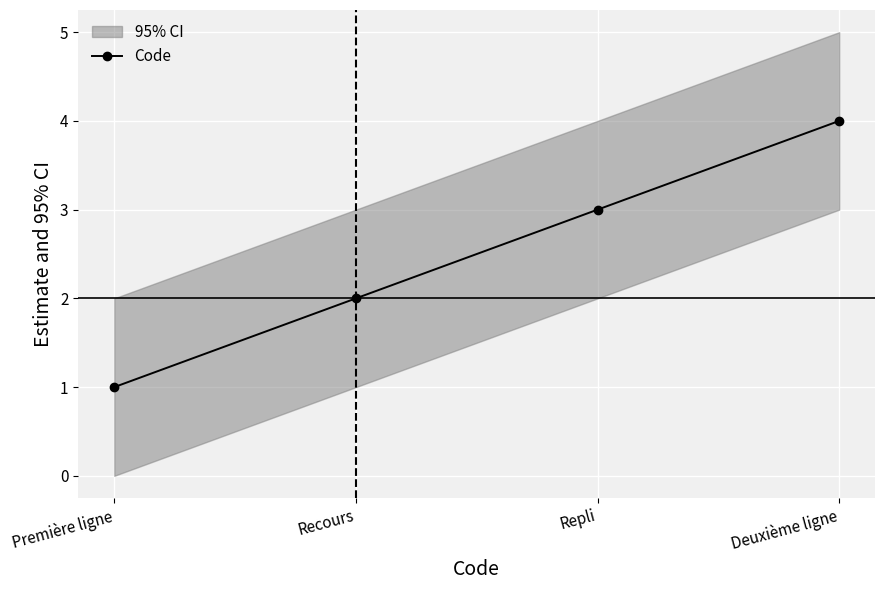

What is the label of the 2nd point from the right?

Repli